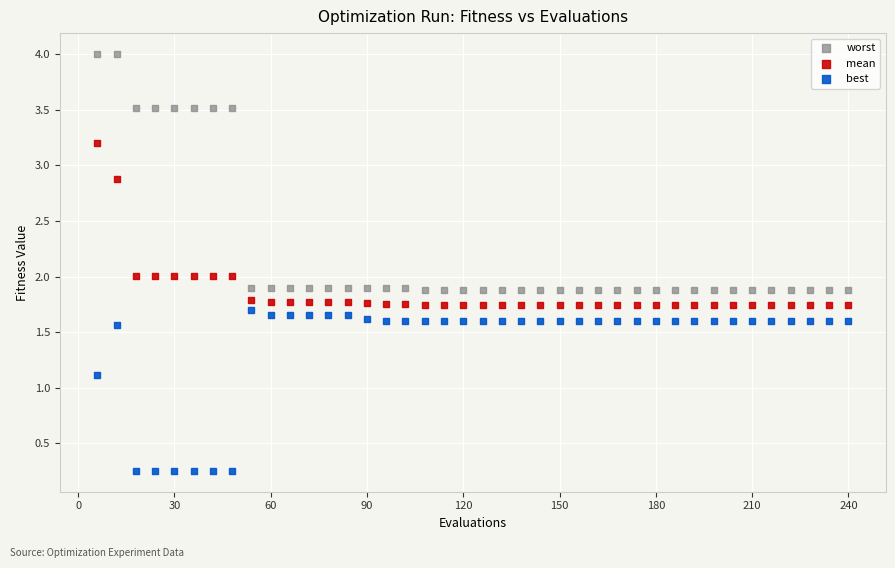

Which series has the widest spread of Y values?

worst